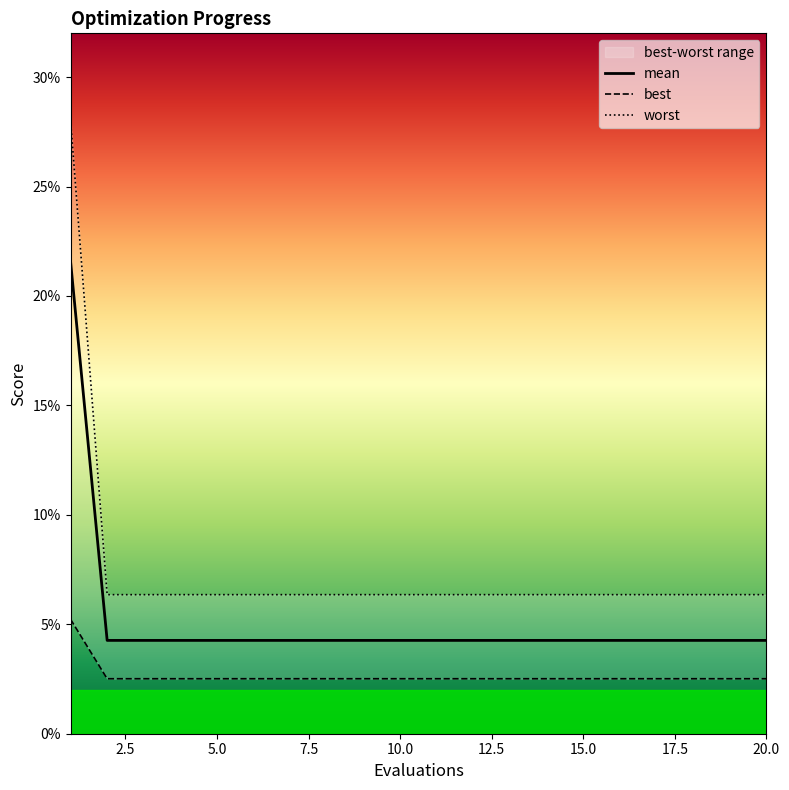

At how many categories does at least one series exceed 0?

20